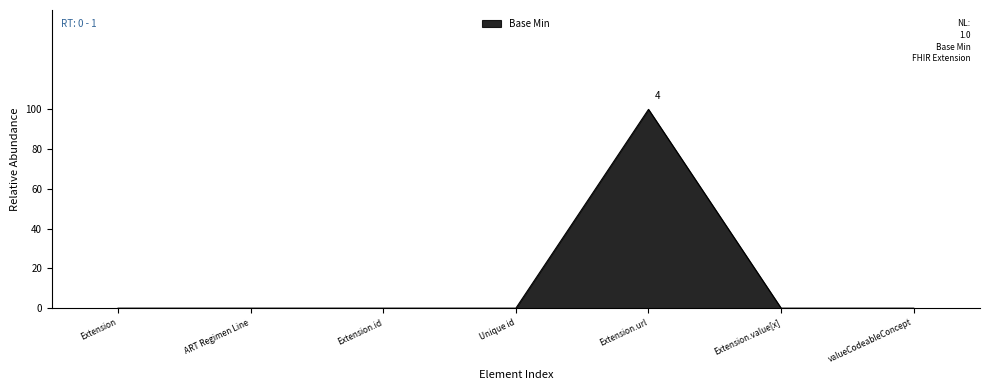

Rank the categories by value from highest to lowest.

Extension.url, Extension, ART Regimen Line, Extension.id, Unique id, Extension.value[x], valueCodeableConcept